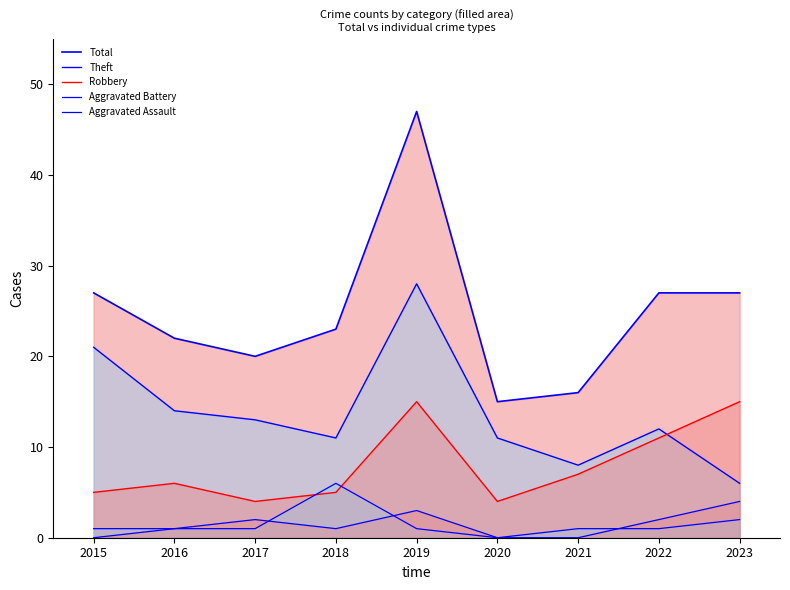

Which series has the widest spread of values?

Total